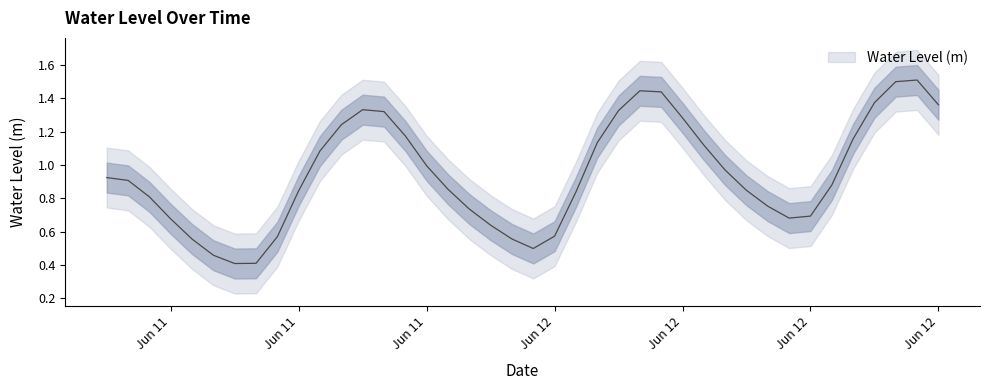

Rank the categories by value from highest to lowest.

2023-06-12 20:00:00, 2023-06-12 19:00:00, 2023-06-12 07:00:00, 2023-06-12 08:00:00, 2023-06-12 18:00:00, 2023-06-12 21:00:00, 2023-06-11 18:00:00, 2023-06-12 06:00:00, 2023-06-11 19:00:00, 2023-06-12 09:00:00, 2023-06-11 17:00:00, 2023-06-11 20:00:00, 2023-06-12 17:00:00, 2023-06-12 05:00:00, 2023-06-12 10:00:00, 2023-06-11 16:00:00, 2023-06-11 21:00:00, 2023-06-12 11:00:00, 2023-06-11 06:00:00, 2023-06-11 07:00:00, 2023-06-12 16:00:00, 2023-06-11 22:00:00, 2023-06-12 12:00:00, 2023-06-11 15:00:00, 2023-06-12 04:00:00, 2023-06-11 08:00:00, 2023-06-12 13:00:00, 2023-06-11 23:00:00, 2023-06-12 15:00:00, 2023-06-12 14:00:00, 2023-06-11 09:00:00, 2023-06-12 00:00:00, 2023-06-12 03:00:00, 2023-06-11 14:00:00, 2023-06-12 01:00:00, 2023-06-11 10:00:00, 2023-06-12 02:00:00, 2023-06-11 11:00:00, 2023-06-11 13:00:00, 2023-06-11 12:00:00